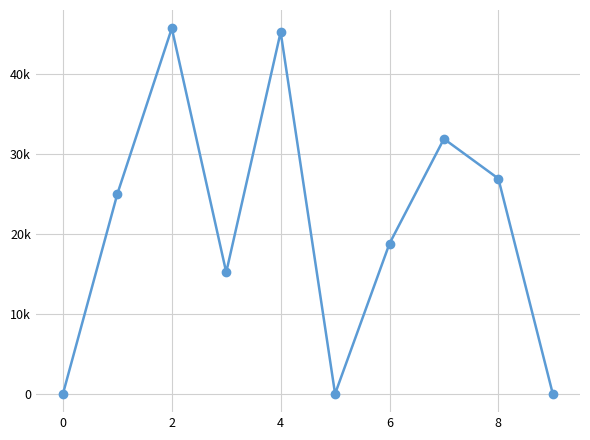

What is the average value?

20872.3